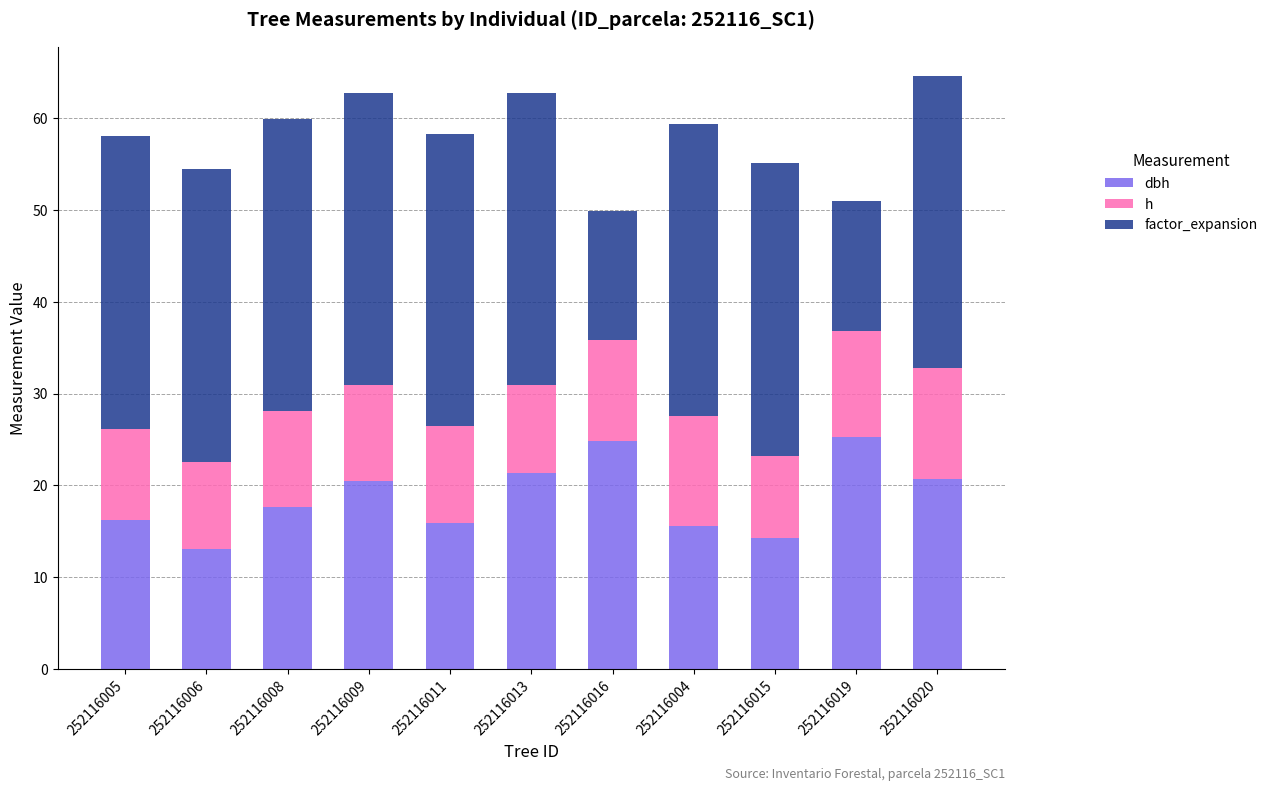

What is the total value across all series at 252116005?

58.0